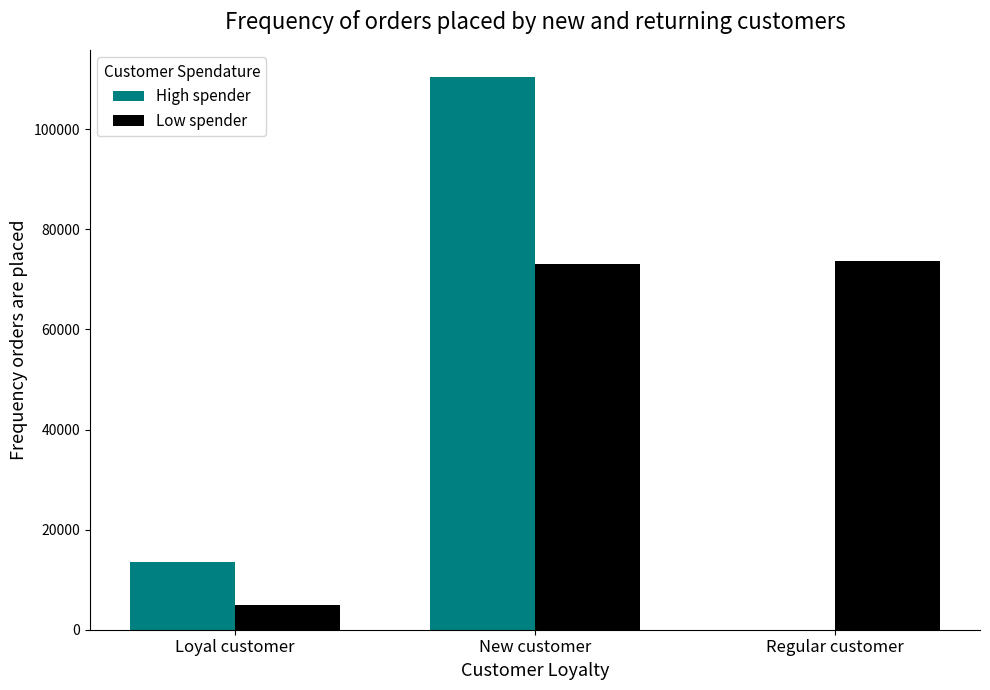

What is the sum of the High spender values at Loyal customer and Regular customer?

13582.2